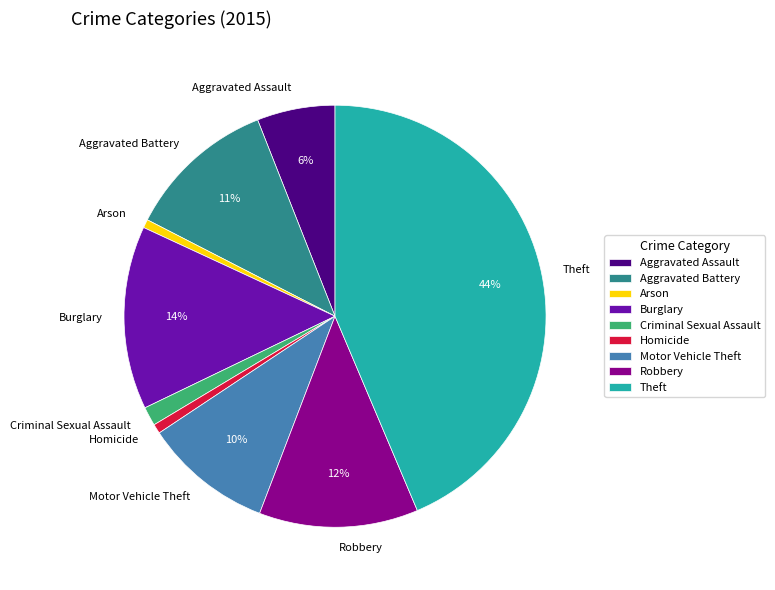

Is it true that Criminal Sexual Assault is 1% of the pie?

True